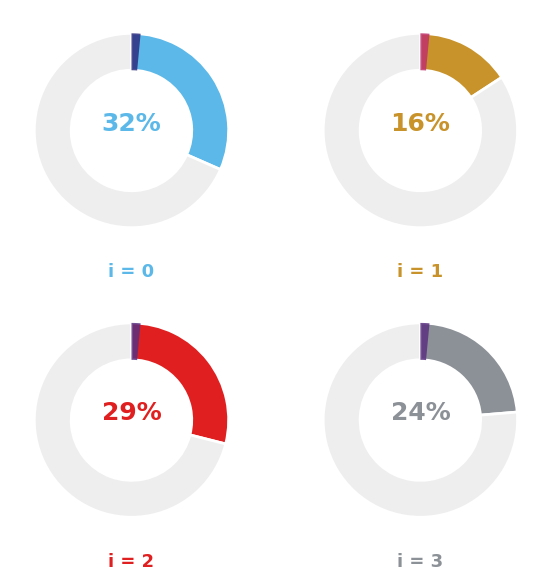

Is 7 the majority of the pie?

No